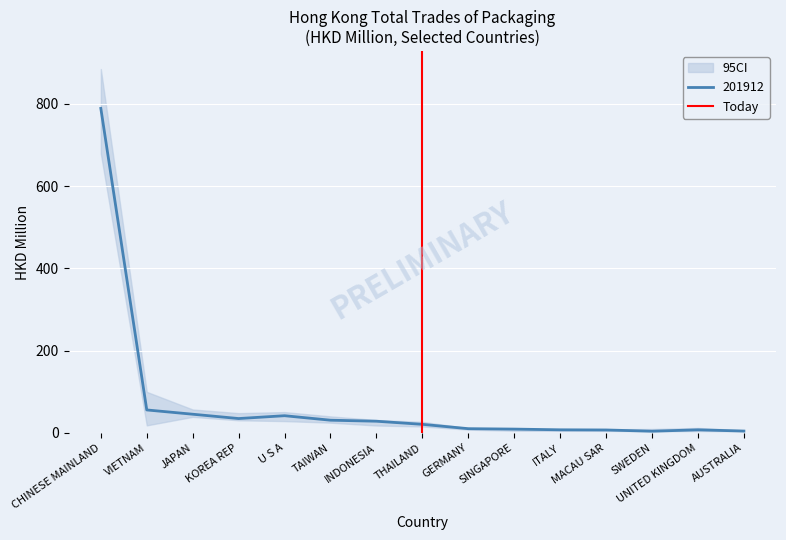

Is it true that 201912 equals 28.5 at INDONESIA?

True